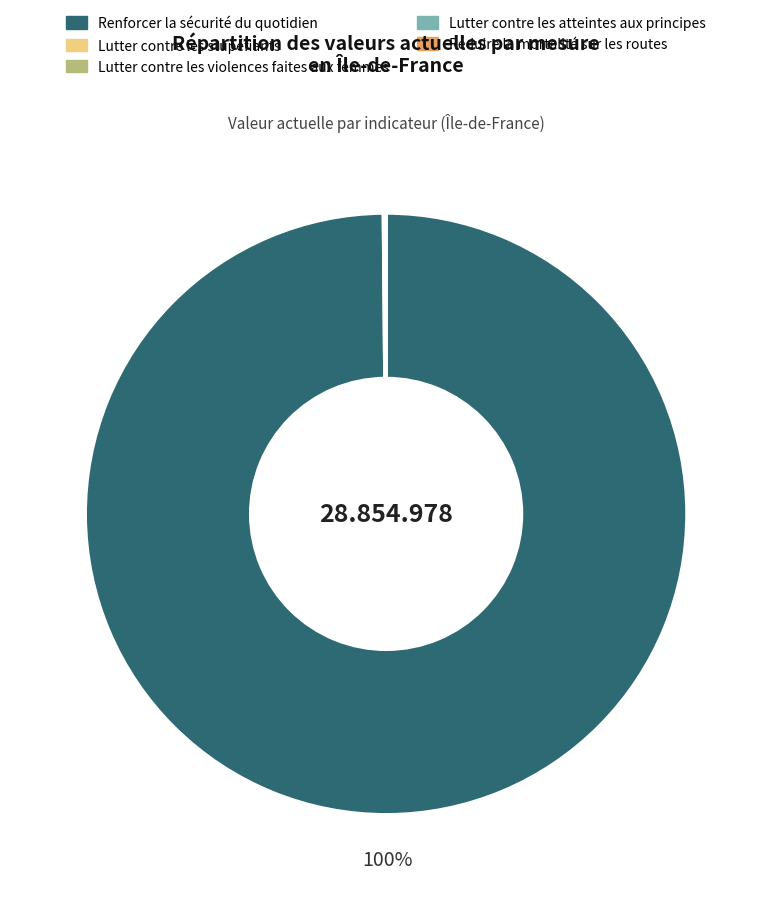

To the nearest percent, what is the average slice percentage?

20%